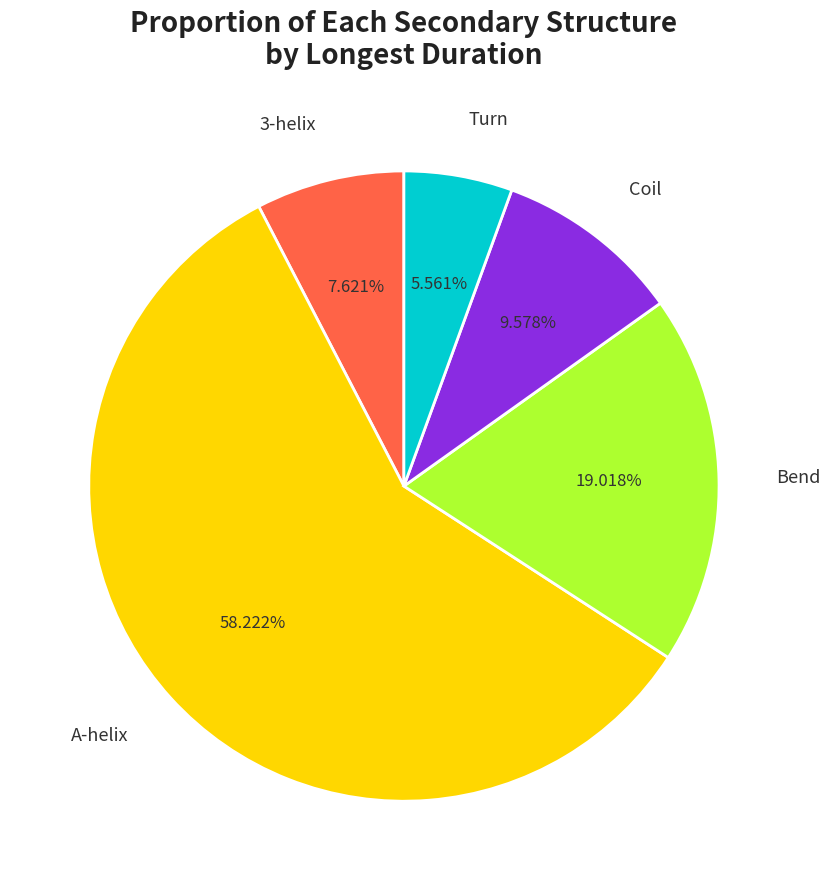

To the nearest percent, what is the difference between the largest and smallest slice percentages?

53%